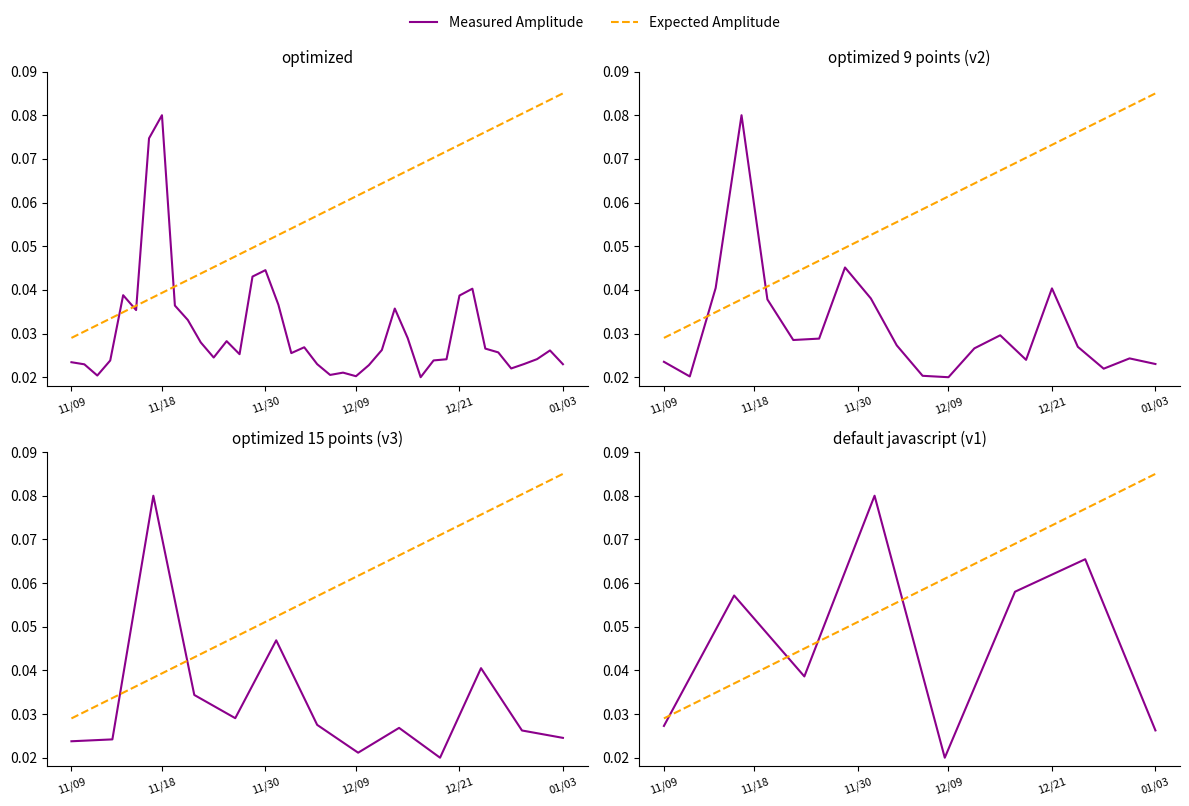

At how many categories does at least one series exceed 0?

8